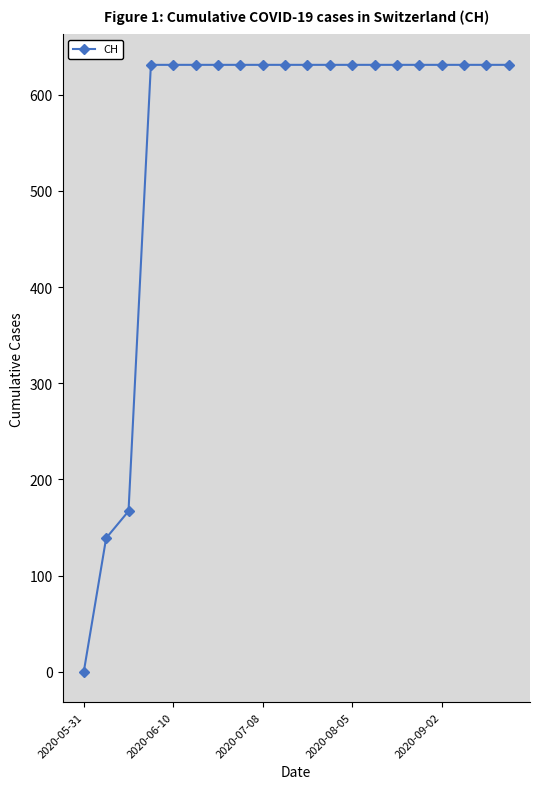

What is the sum of all values?

11033